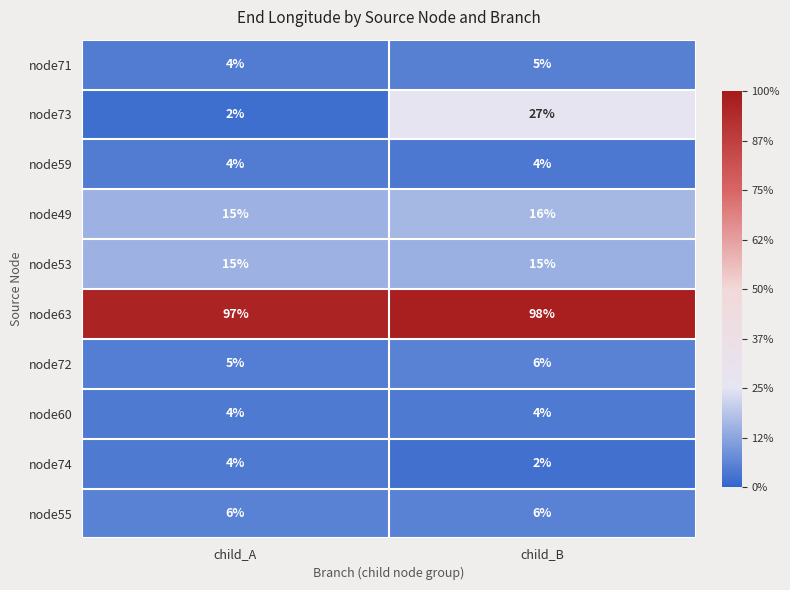

What is the maximum value shown in the chart?

98